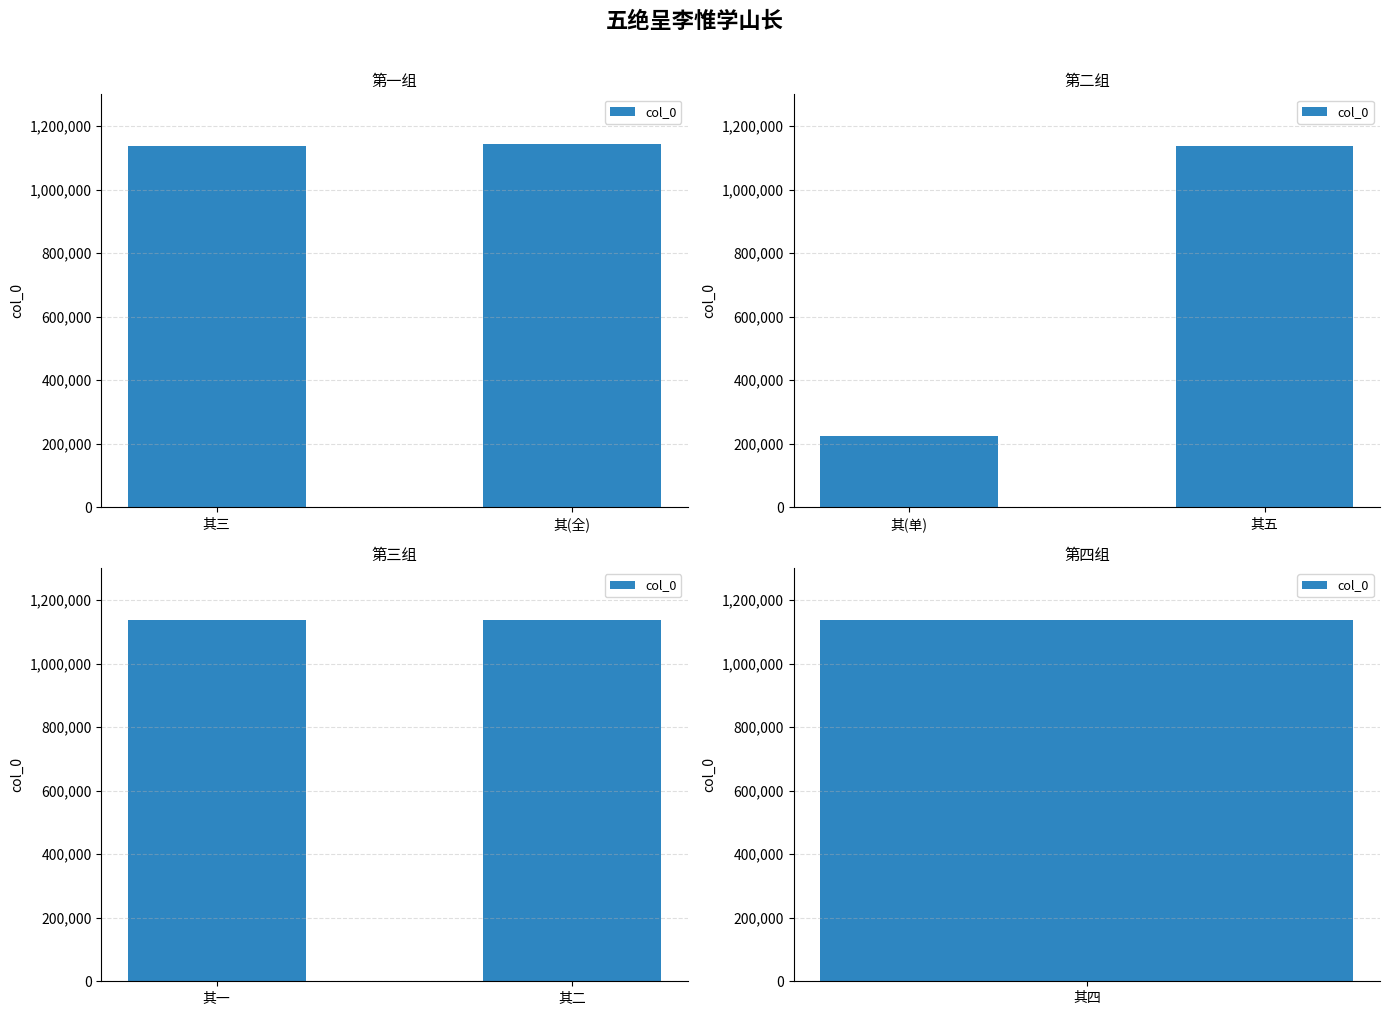

The value at 其二 is 1555705. True or false?

False